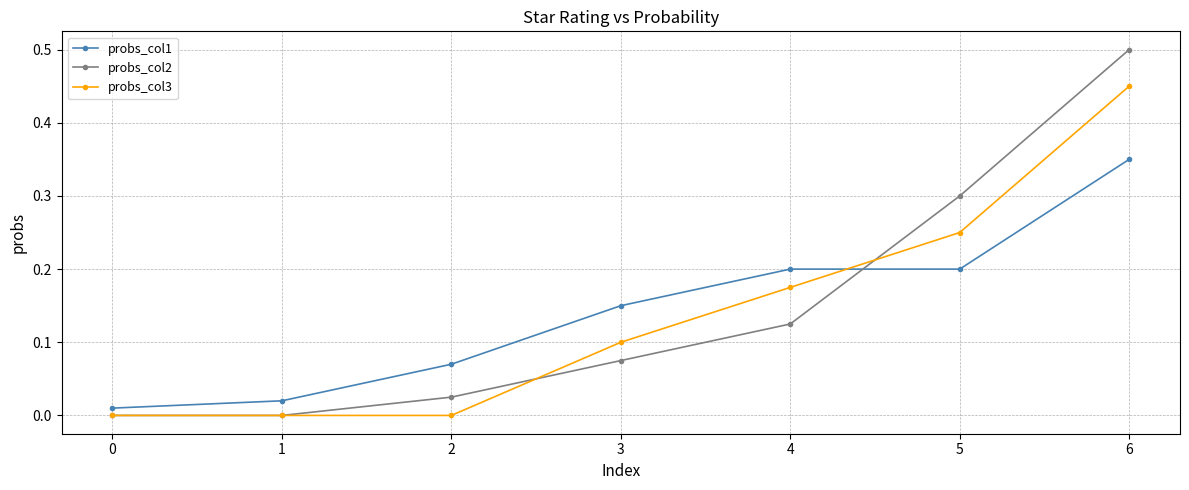

The probs_col1 series shows 0.2 at 4. True or false?

True